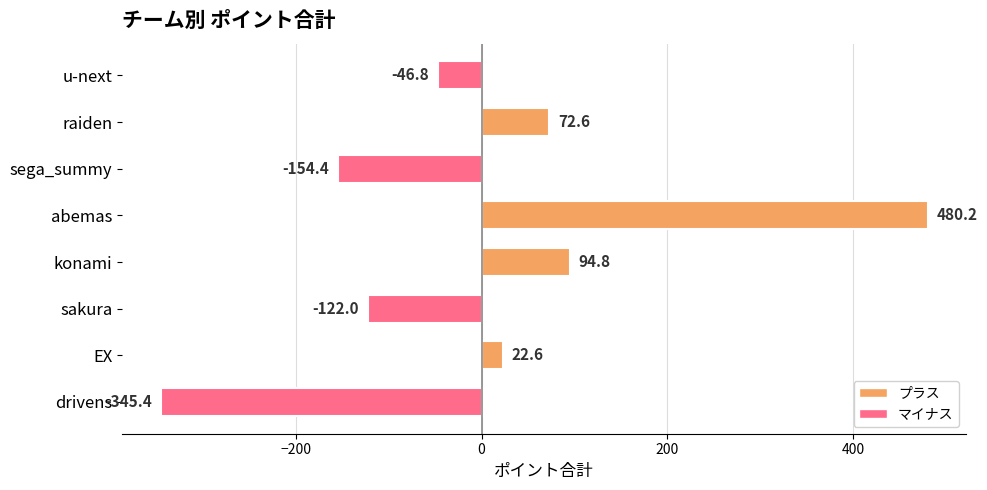

The value at u-next is -12.2. True or false?

False